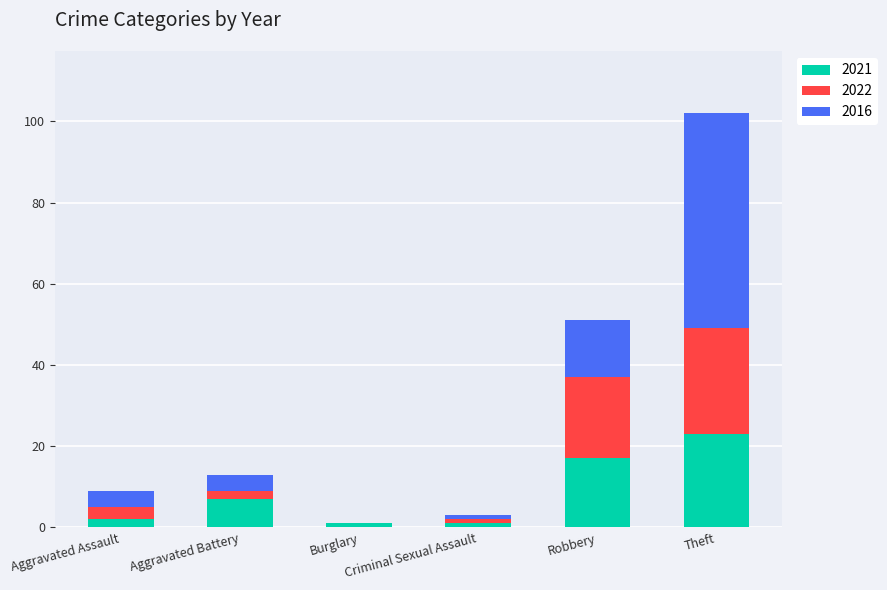

At which label does 2021 reach its peak?

Theft